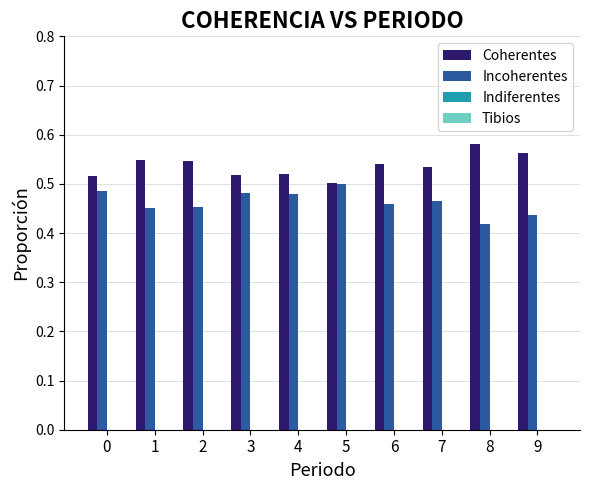

What is the sum of the Incoherentes values at 7 and 0?

1.0